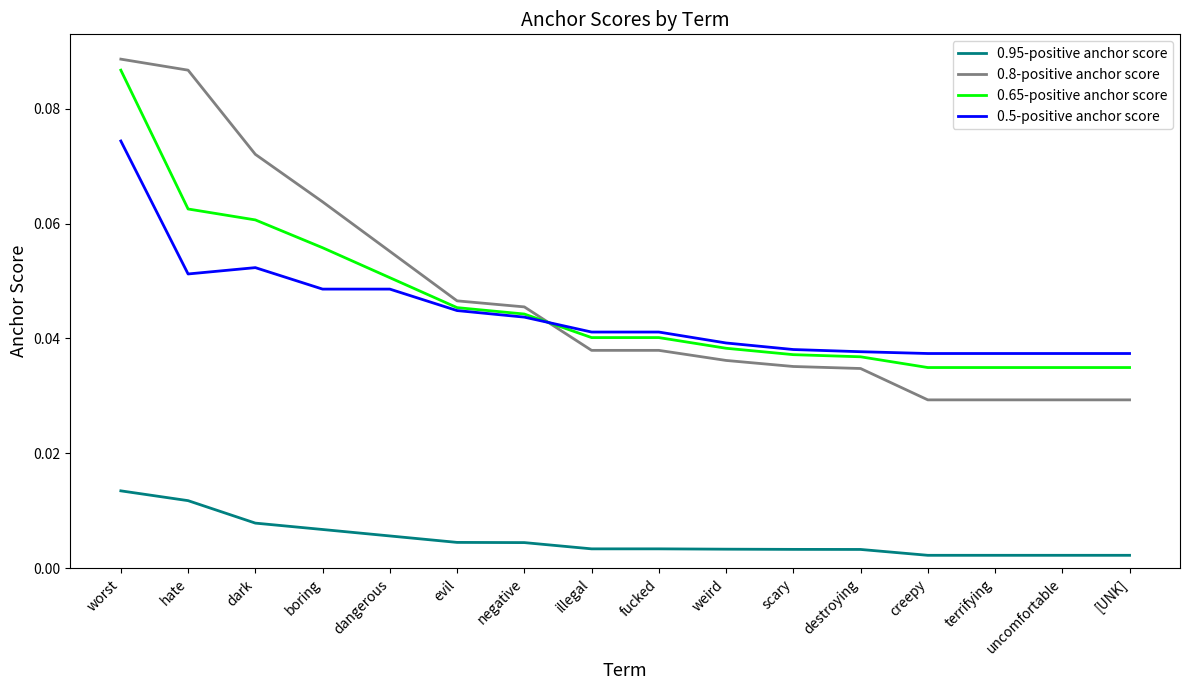

Is the value of 0.65-positive anchor score at destroying greater than the value of 0.8-positive anchor score at dark?

No